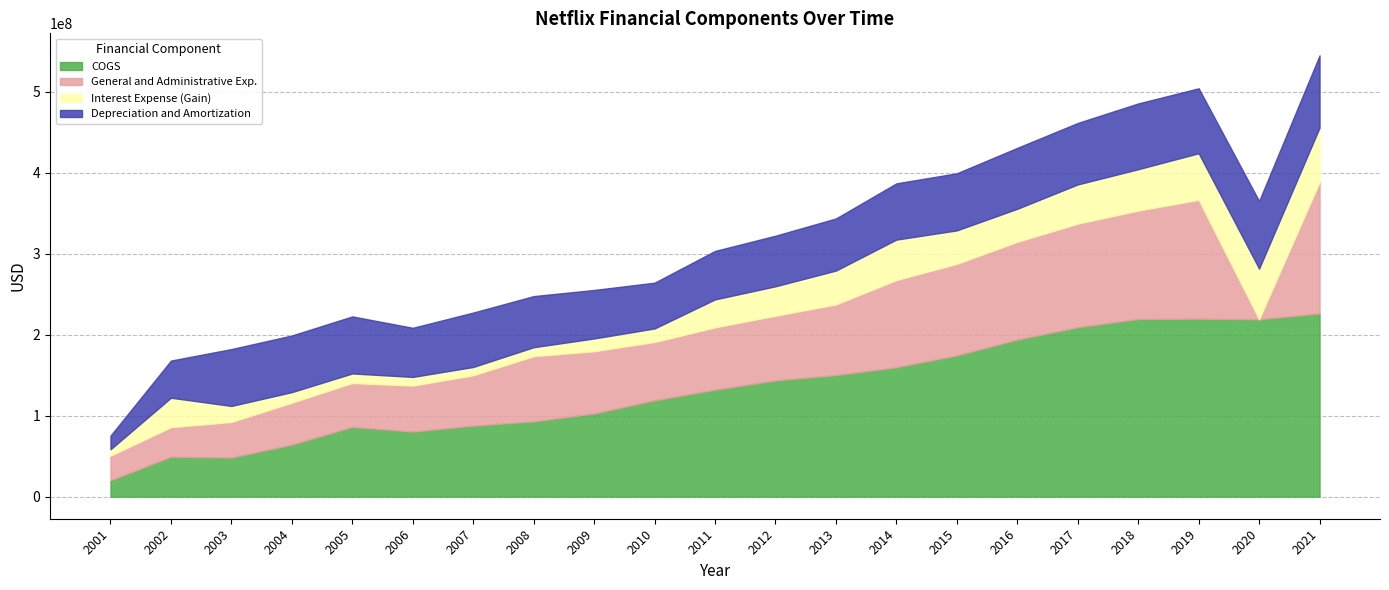

The COGS series shows 209278000 at 2017. True or false?

True